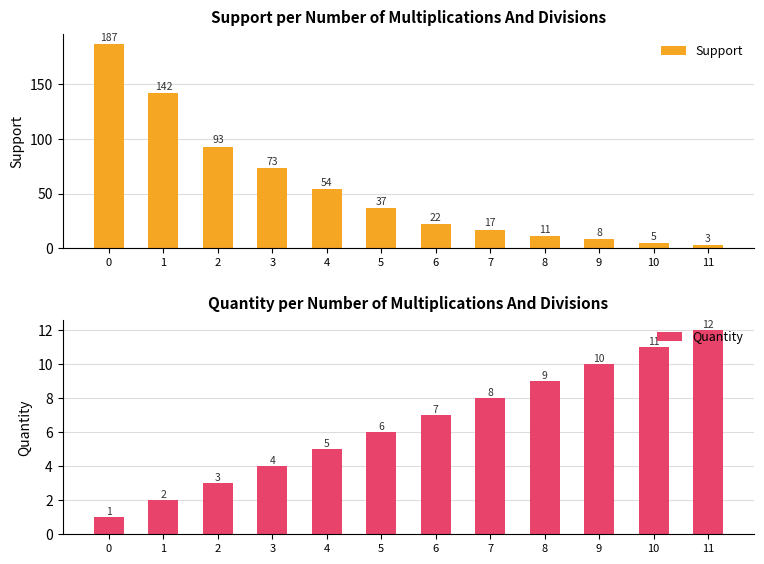

Rank the categories by Support value from highest to lowest.

0, 1, 2, 3, 4, 5, 6, 7, 8, 9, 10, 11